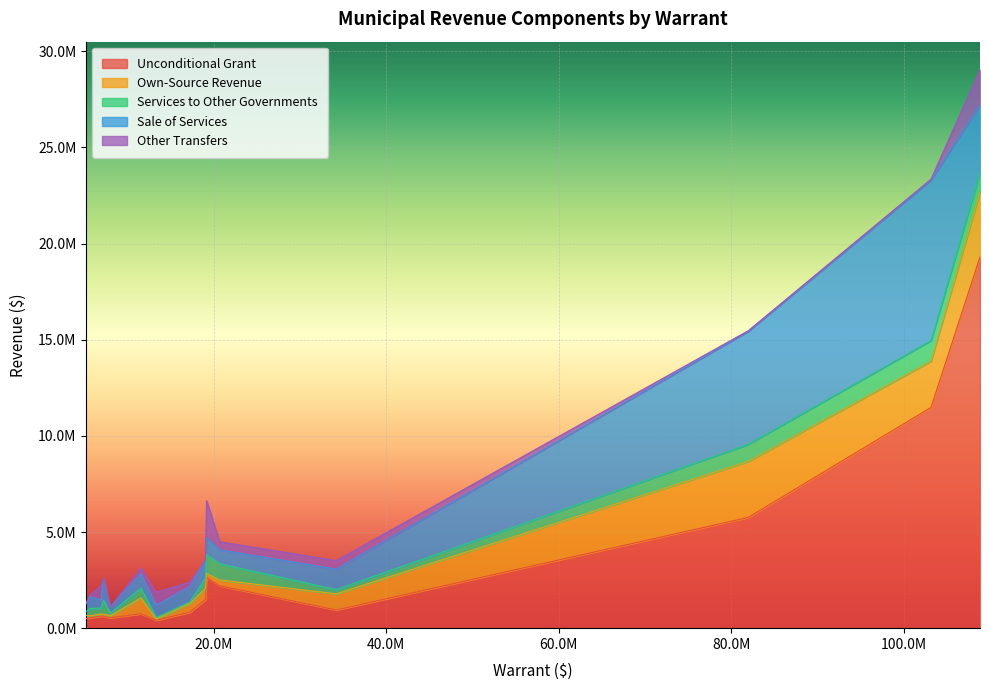

At how many categories does at least one series exceed 10726005?

2